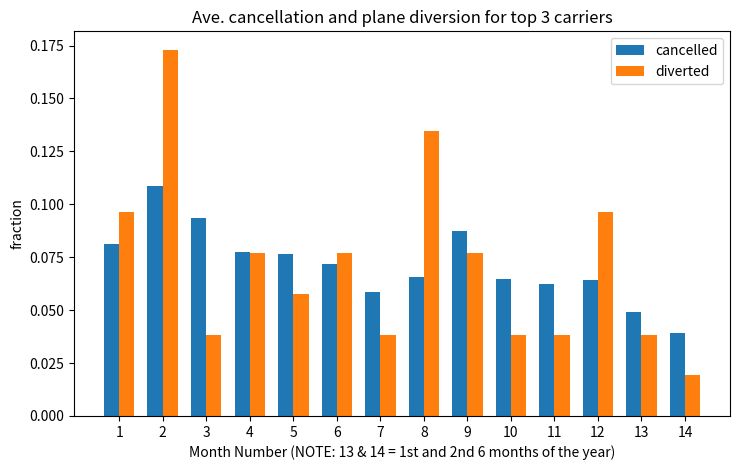

Count the number of categories in the chart.

14